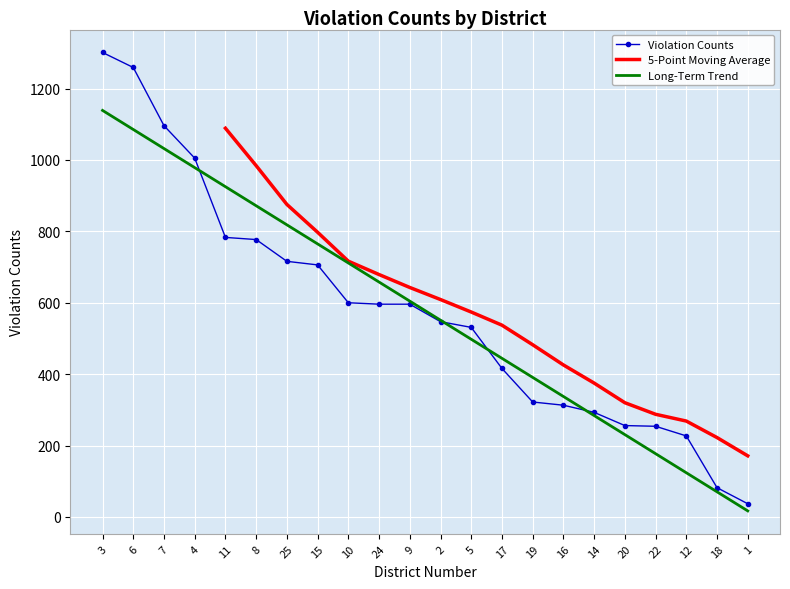

Rank the categories by value from lowest to highest.

1, 18, 12, 22, 20, 14, 16, 19, 17, 5, 2, 24, 9, 10, 15, 25, 8, 11, 4, 7, 6, 3